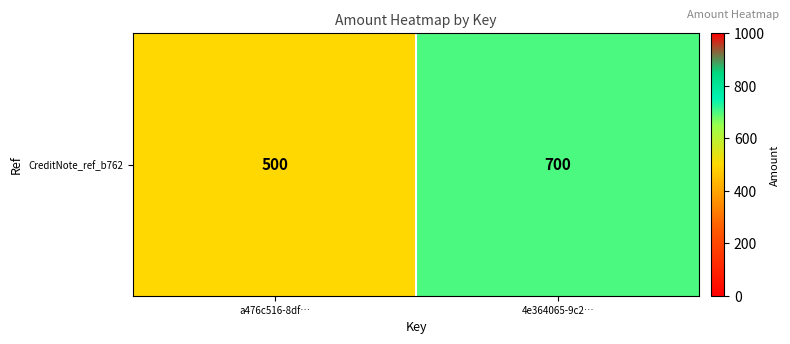

What is the difference between the values at a476c516-8df… and 4e364065-9c2…?

200